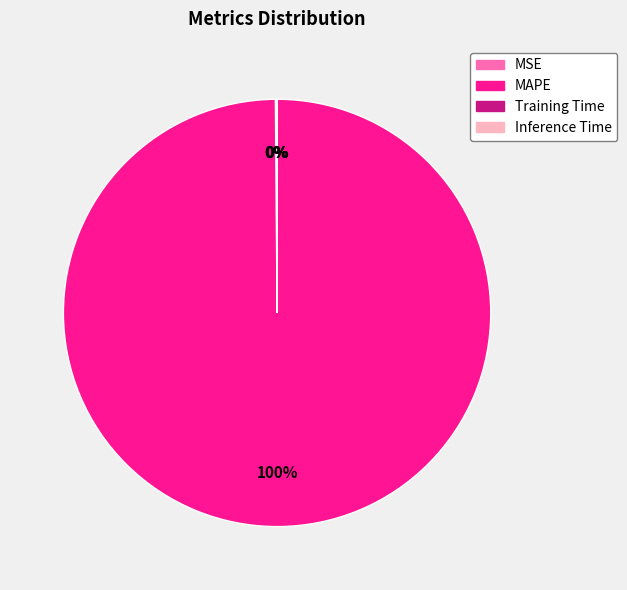

Which category accounts for the majority?

MAPE